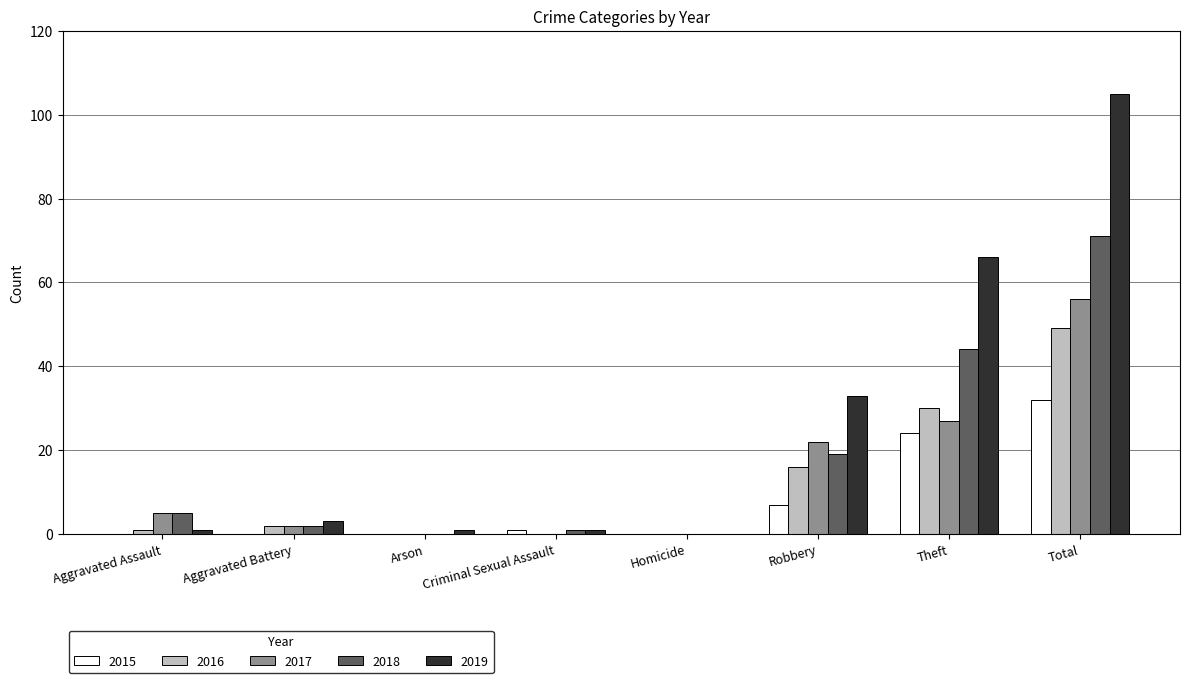

What is the spread (max minus min) of values at Robbery?

26